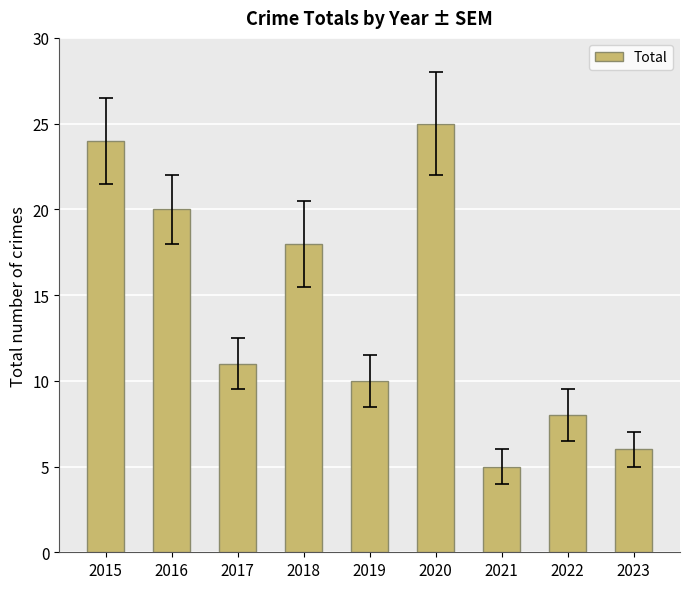

Between 2016 and 2015, which is larger?

2015